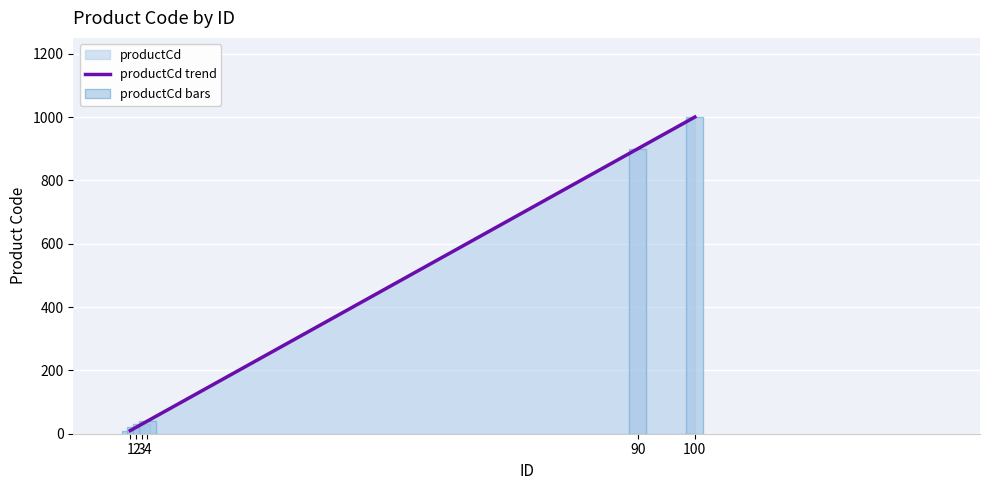

What is the maximum value for productCd bars?

1000